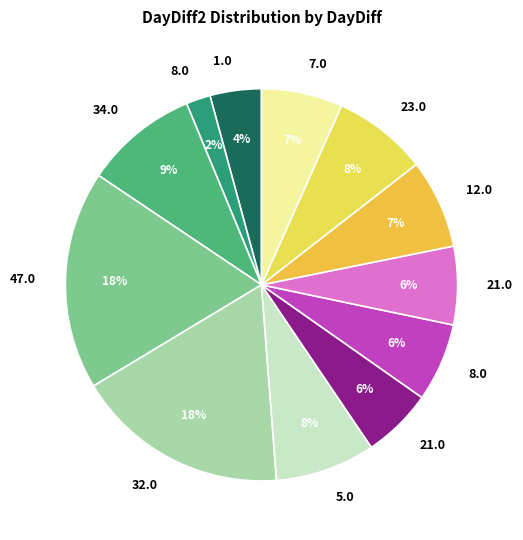

How many slices are in this pie chart?

12